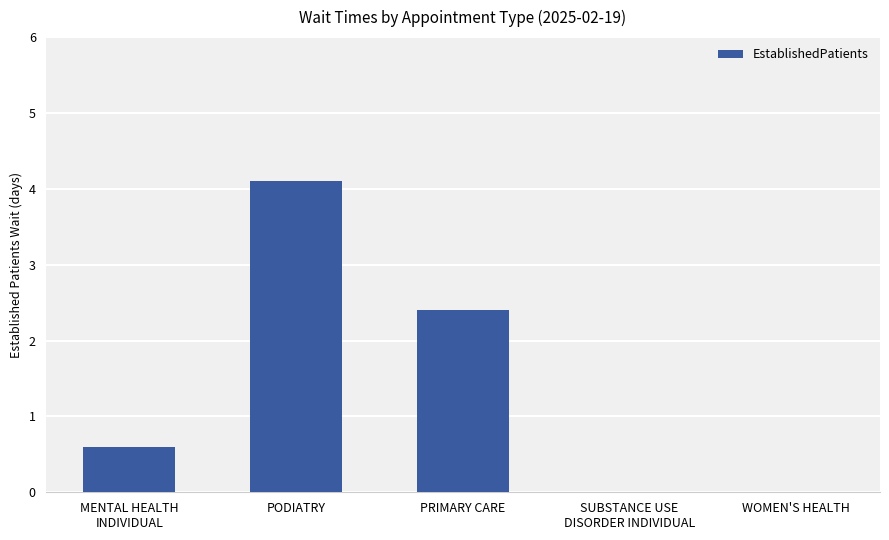

Reading left to right, list all the values displayed in this chart.

MENTAL HEALTH
INDIVIDUAL=0.6	PODIATRY=4.1	PRIMARY CARE=2.4	SUBSTANCE USE
DISORDER INDIVIDUAL=0.0	WOMEN'S HEALTH=0.0